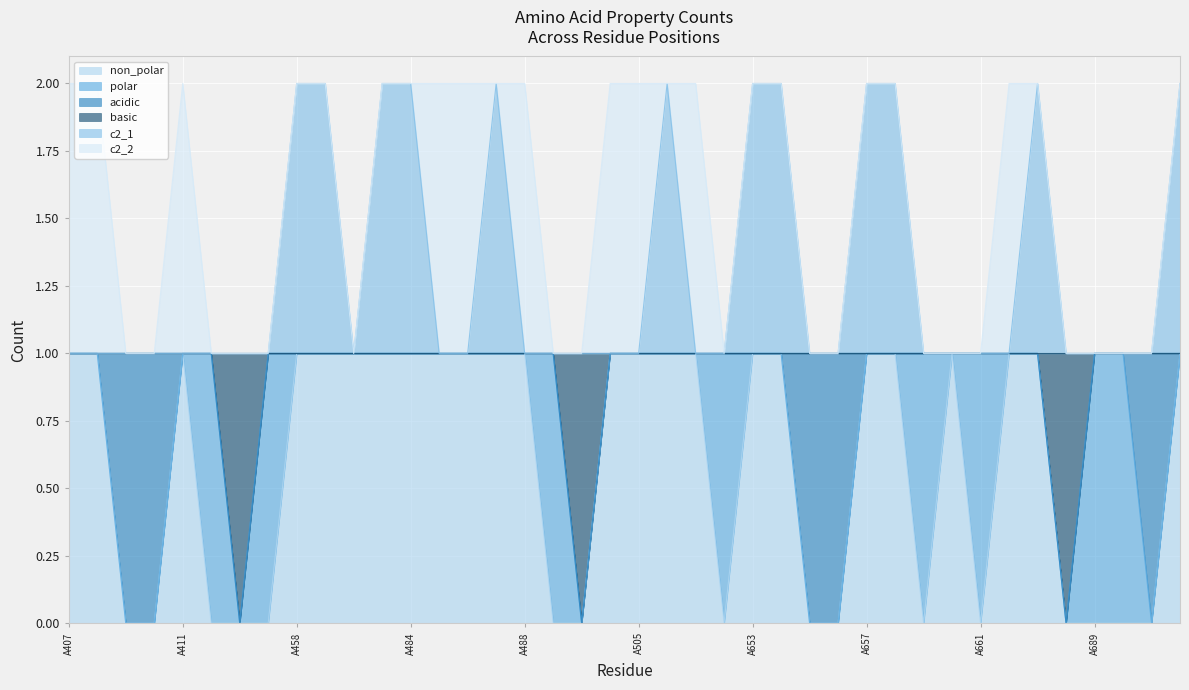

True or false: non_polar has a value of 0 at A498.

False